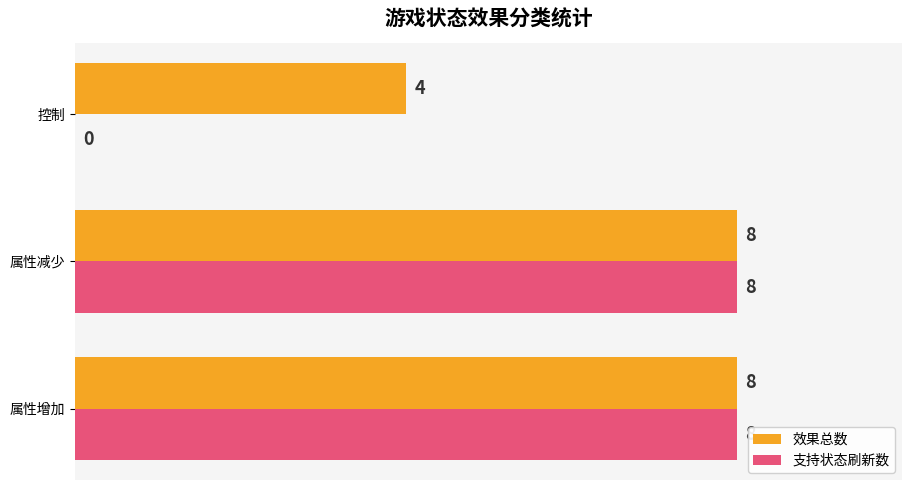

True or false: 支持状态刷新数 has a value of 8 at 属性减少.

True